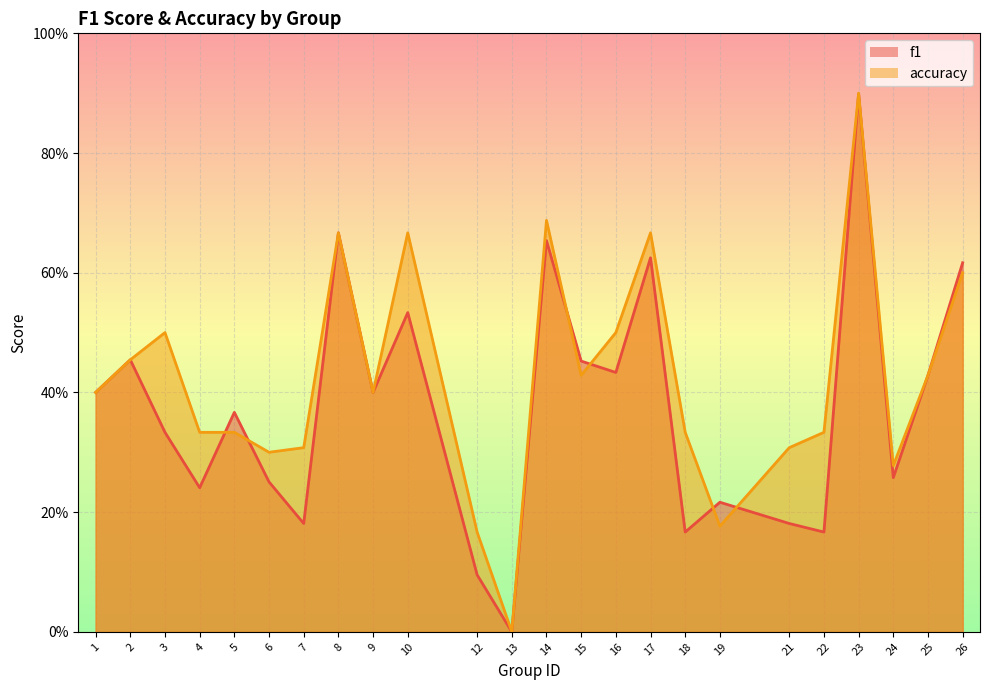

Reading left to right, transcribe all the data shown in this chart.

f1: 0.4	0.5	0.3	0.2	0.4	0.3	0.2	0.7	0.4	0.5	0.1	0.0	0.7	0.5	0.4	0.6	0.2	0.2	0.2	0.2	0.9	0.3	0.4	0.6
accuracy: 0.4	0.5	0.5	0.3	0.3	0.3	0.3	0.7	0.4	0.7	0.2	0.0	0.7	0.4	0.5	0.7	0.3	0.2	0.3	0.3	0.9	0.3	0.4	0.6